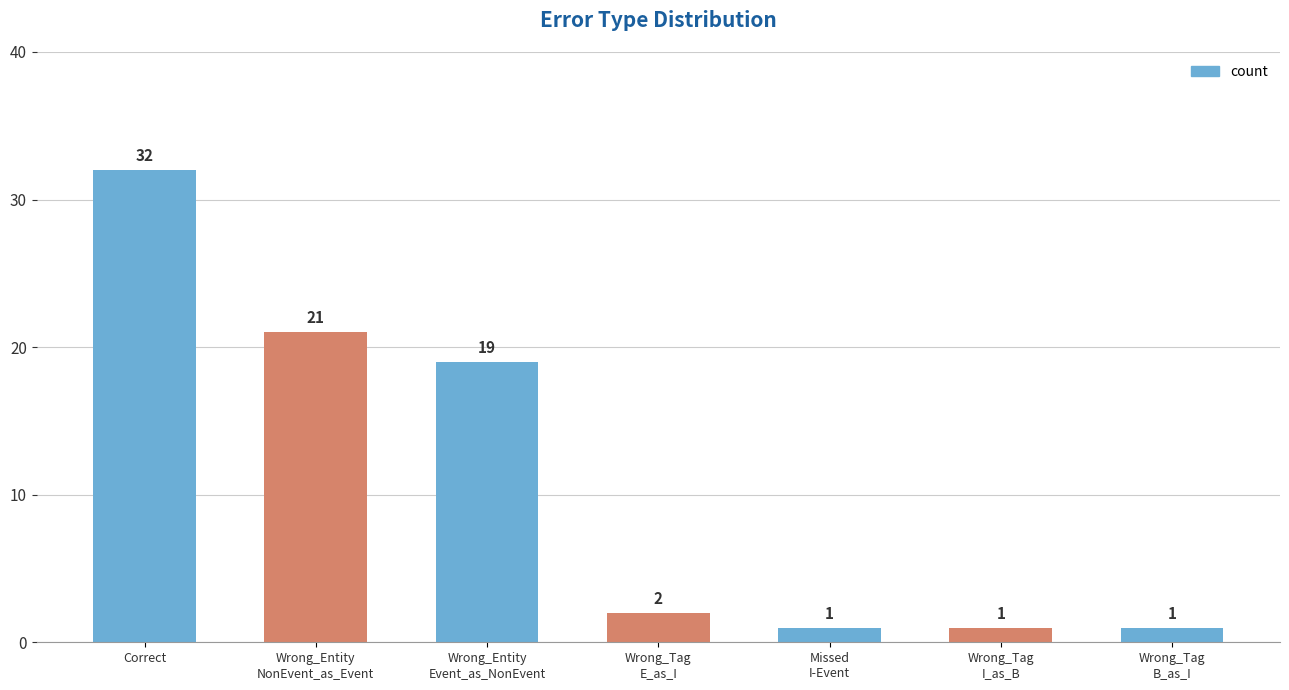

What is the greatest value displayed?

32